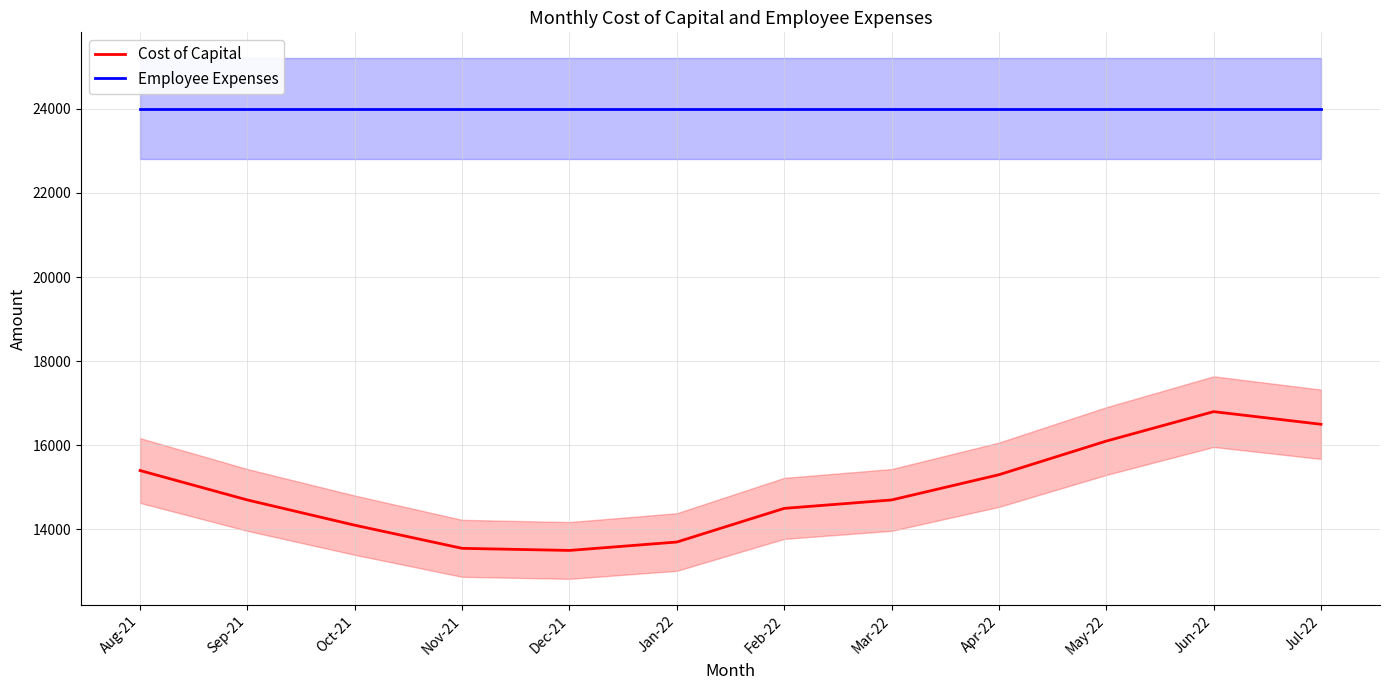

Which series has the largest total across all categories?

Employee Expenses